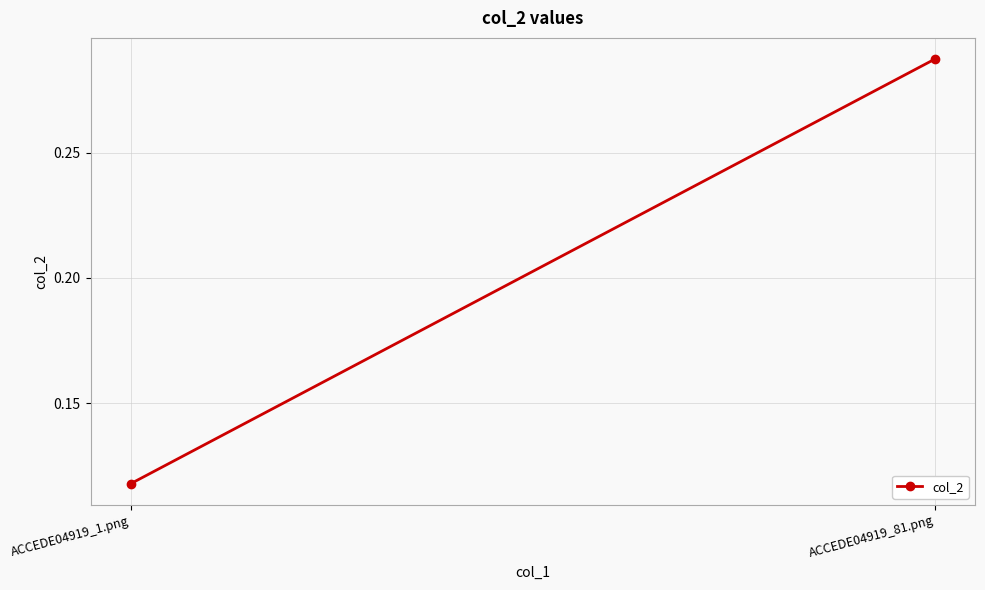

What is the label of the 2nd point from the right?

ACCEDE04919_1.png